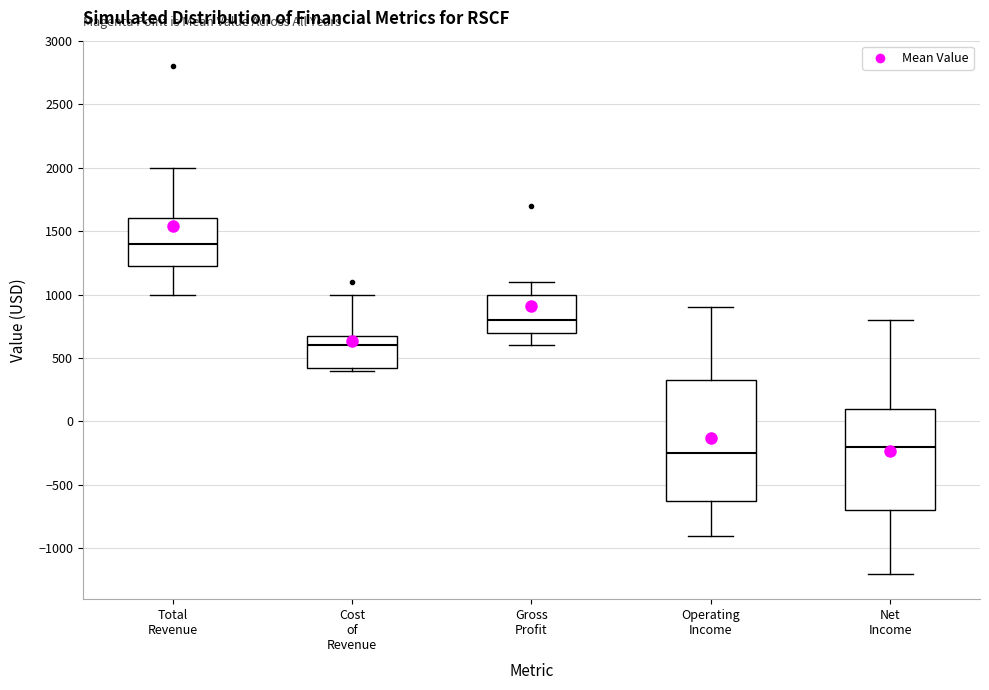

Where does the lower whisker of the box for Gross Profit end on the y-axis? The values are not printed on the chart, so give them approximately, as read against the axis.

600